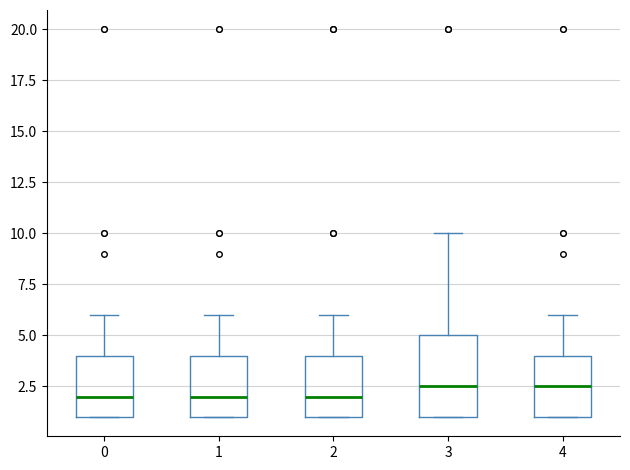

Reading left to right, transcribe this box plot: for each box, give where its median line is, the range the box spans, and where its two whiskers end, as read against the y-axis. The values are not printed on the chart, so give them approximately, as read against the axis.

0: median 2.0, box 1.0 to 4.0, whiskers 1.0 to 6.0
1: median 2.0, box 1.0 to 4.0, whiskers 1.0 to 6.0
2: median 2.0, box 1.0 to 4.0, whiskers 1.0 to 6.0
3: median 2.5, box 1.0 to 5.0, whiskers 1.0 to 10.0
4: median 2.5, box 1.0 to 4.0, whiskers 1.0 to 6.0